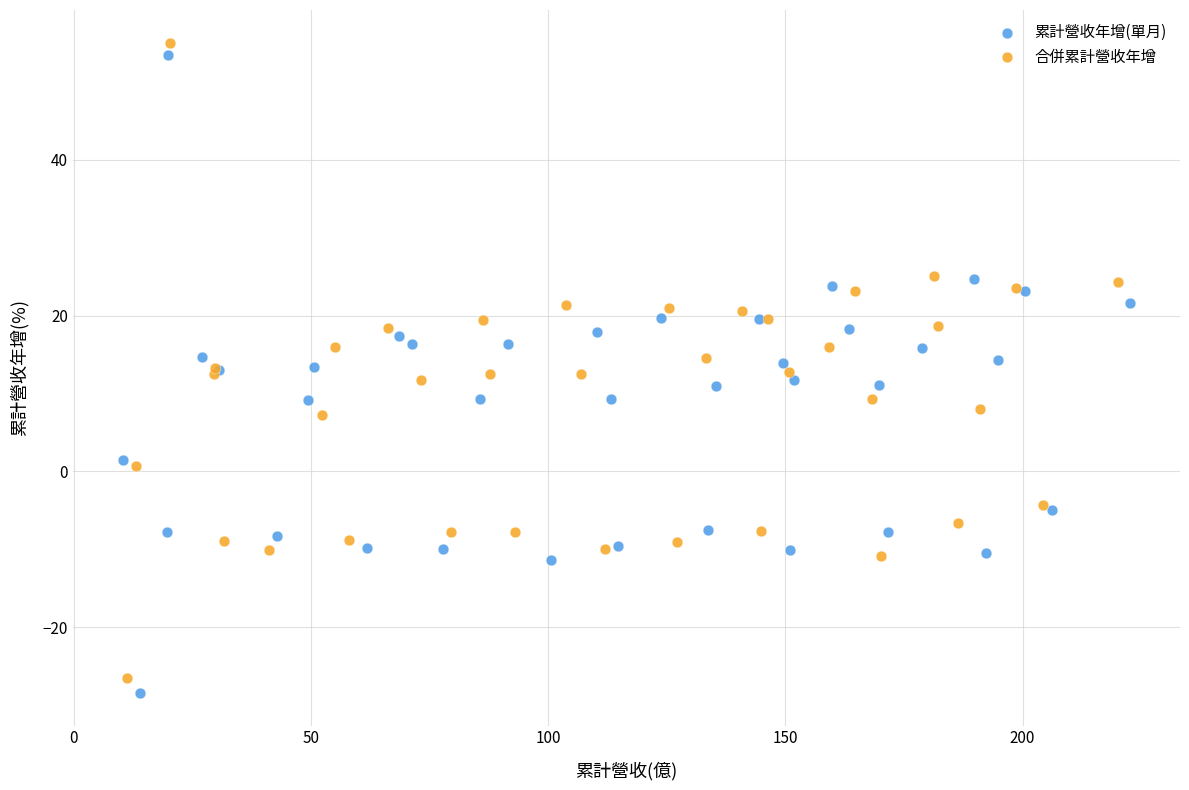

What are all the series names shown in the legend?

累計營收年增(單月), 合併累計營收年增